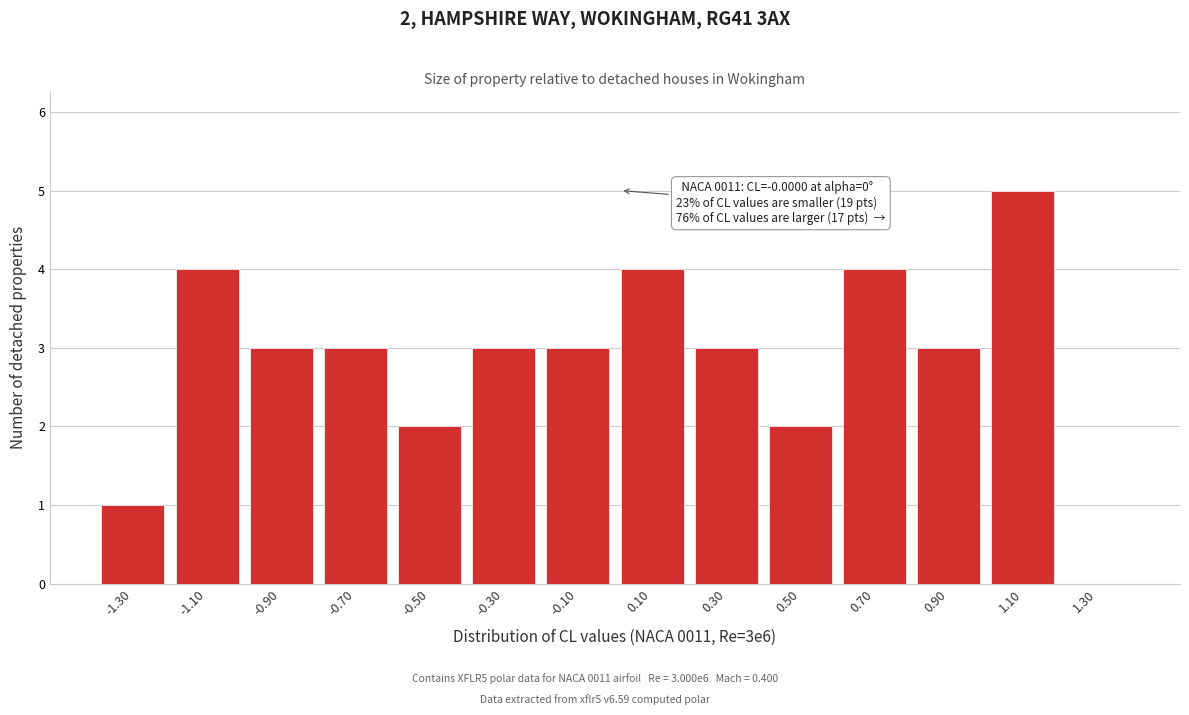

Over which range of the x-axis is the bar tallest?

1.0 to 1.2